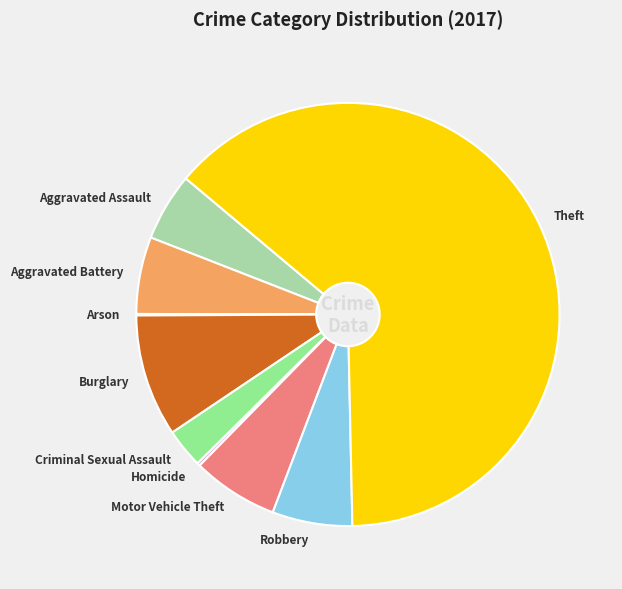

Which category accounts for the majority?

Theft